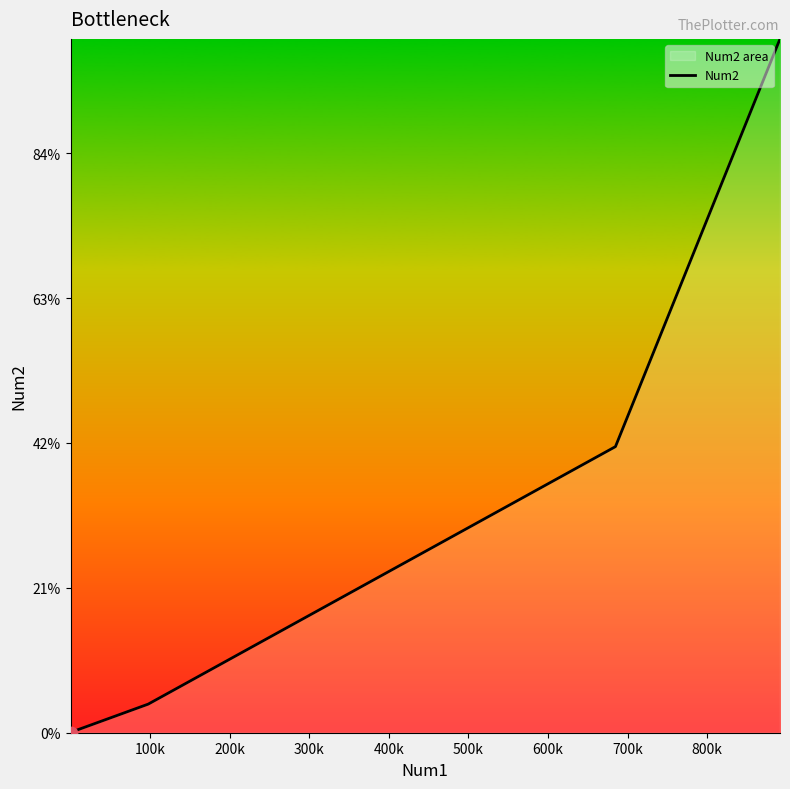

Between 400k and 200k, which is larger?

400k